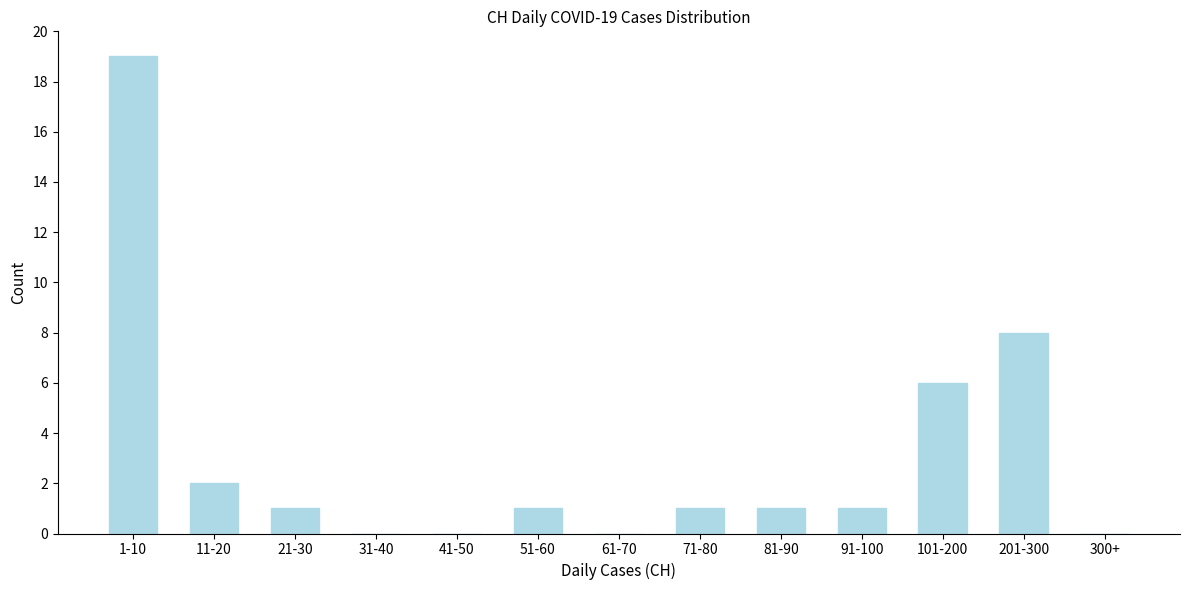

Reading left to right, transcribe all the data shown in this chart.

1-10=19	11-20=2	21-30=1	31-40=0	41-50=0	51-60=1	61-70=0	71-80=1	81-90=1	91-100=1	101-200=6	201-300=8	300+=0